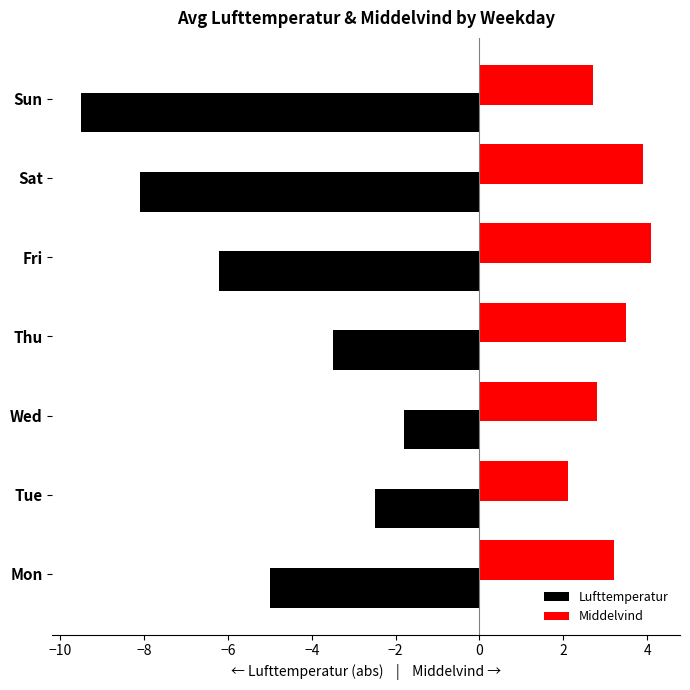

How many data points in Lufttemperatur are above -5?

3